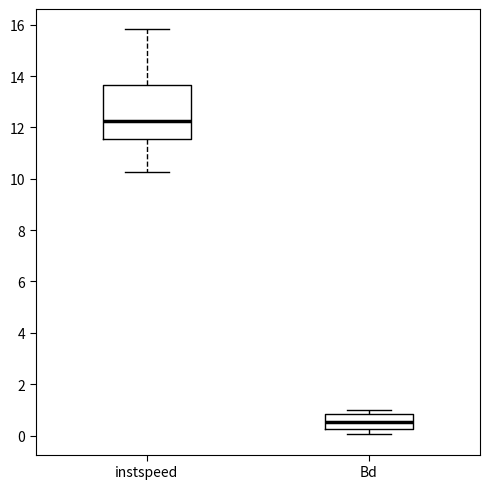

Where is the lower edge of the box for Bd on the y-axis? The values are not printed on the chart, so give them approximately, as read against the axis.

0.2